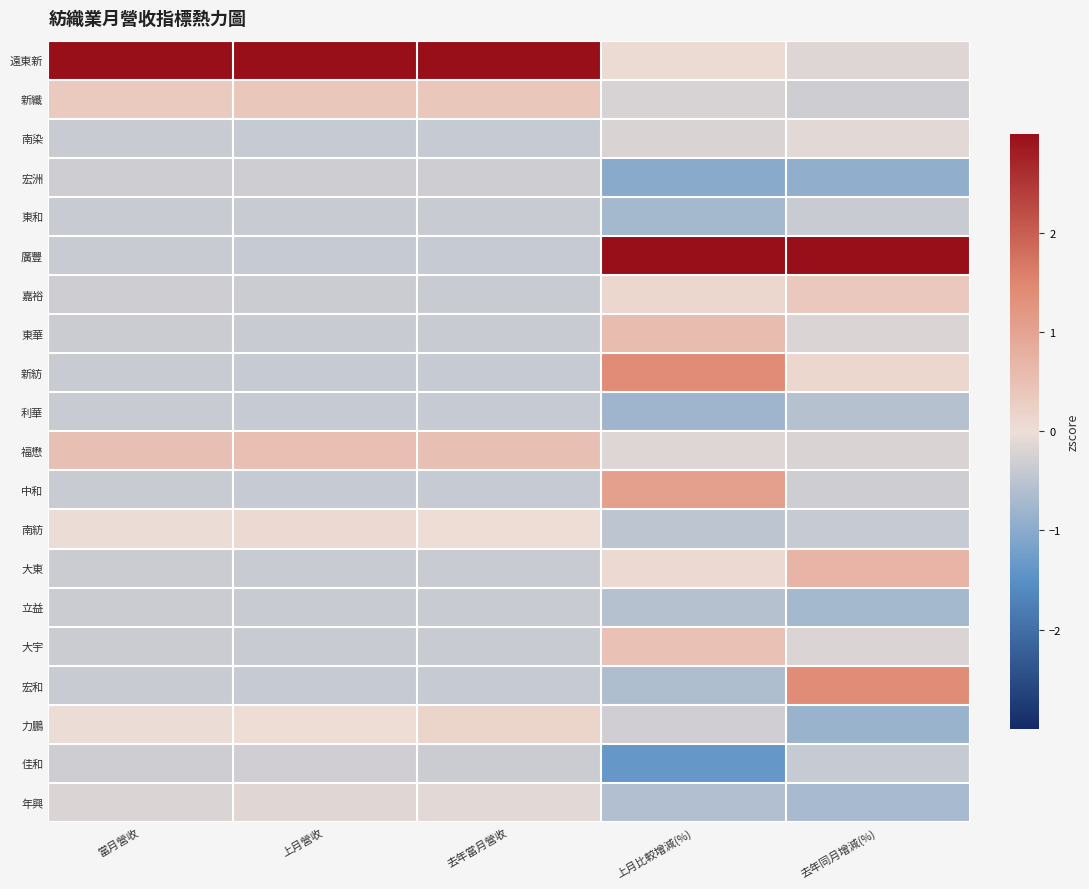

Reading left to right, what are all the values shown in this chart?

遠東新: 當月營收=3.0	上月營收=3.0	去年當月營收=3.0	上月比較增減(%)=0.0	去年同月增減(%)=-0.2
新纖: 當月營收=0.3	上月營收=0.4	去年當月營收=0.4	上月比較增減(%)=-0.2	去年同月增減(%)=-0.3
南染: 當月營收=-0.4	上月營收=-0.4	去年當月營收=-0.4	上月比較增減(%)=-0.2	去年同月增減(%)=-0.1
宏洲: 當月營收=-0.3	上月營收=-0.3	去年當月營收=-0.3	上月比較增減(%)=-1.0	去年同月增減(%)=-0.9
東和: 當月營收=-0.4	上月營收=-0.4	去年當月營收=-0.4	上月比較增減(%)=-0.7	去年同月增減(%)=-0.4
廣豐: 當月營收=-0.4	上月營收=-0.4	去年當月營收=-0.4	上月比較增減(%)=3.0	去年同月增減(%)=3.0
嘉裕: 當月營收=-0.3	上月營收=-0.3	去年當月營收=-0.4	上月比較增減(%)=0.1	去年同月增減(%)=0.4
東華: 當月營收=-0.3	上月營收=-0.4	去年當月營收=-0.4	上月比較增減(%)=0.6	去年同月增減(%)=-0.2
新紡: 當月營收=-0.4	上月營收=-0.4	去年當月營收=-0.4	上月比較增減(%)=1.4	去年同月增減(%)=0.1
利華: 當月營收=-0.4	上月營收=-0.4	去年當月營收=-0.4	上月比較增減(%)=-0.8	去年同月增減(%)=-0.6
福懋: 當月營收=0.5	上月營收=0.5	去年當月營收=0.5	上月比較增減(%)=-0.2	去年同月增減(%)=-0.2
中和: 當月營收=-0.4	上月營收=-0.4	去年當月營收=-0.4	上月比較增減(%)=1.1	去年同月增減(%)=-0.3
南紡: 當月營收=-0.0	上月營收=0.0	去年當月營收=0.0	上月比較增減(%)=-0.5	去年同月增減(%)=-0.4
大東: 當月營收=-0.3	上月營收=-0.4	去年當月營收=-0.4	上月比較增減(%)=0.1	去年同月增減(%)=0.7
立益: 當月營收=-0.3	上月營收=-0.4	去年當月營收=-0.4	上月比較增減(%)=-0.6	去年同月增減(%)=-0.7
大宇: 當月營收=-0.3	上月營收=-0.4	去年當月營收=-0.4	上月比較增減(%)=0.5	去年同月增減(%)=-0.2
宏和: 當月營收=-0.4	上月營收=-0.4	去年當月營收=-0.4	上月比較增減(%)=-0.6	去年同月增減(%)=1.4
力鵬: 當月營收=-0.0	上月營收=0.0	去年當月營收=0.2	上月比較增減(%)=-0.3	去年同月增減(%)=-0.8
佳和: 當月營收=-0.3	上月營收=-0.3	去年當月營收=-0.3	上月比較增減(%)=-1.4	去年同月增減(%)=-0.4
年興: 當月營收=-0.2	上月營收=-0.1	去年當月營收=-0.1	上月比較增減(%)=-0.6	去年同月增減(%)=-0.7